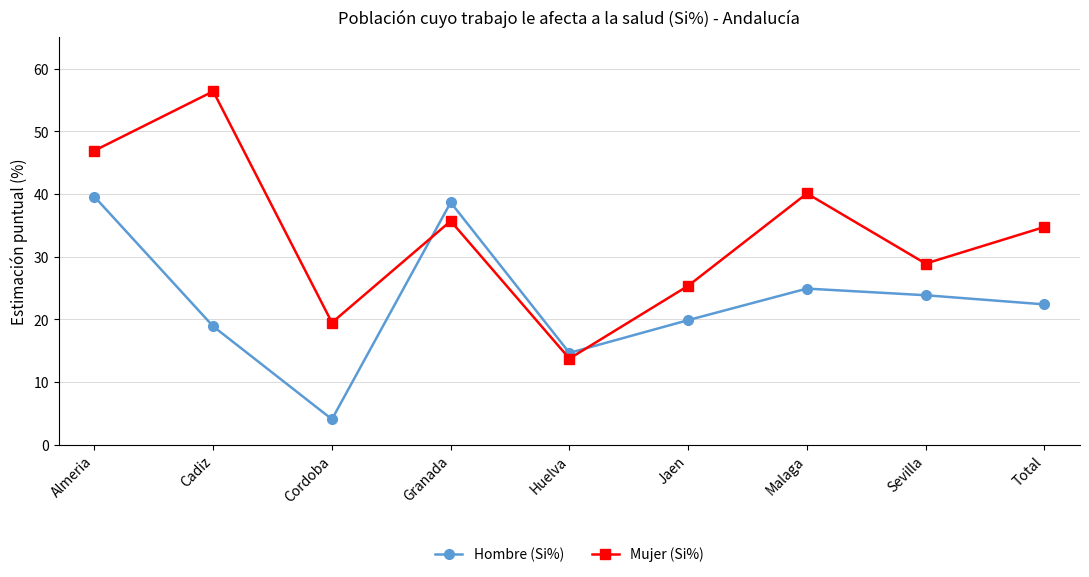

At which label does Mujer (Si%) first exceed 34?

Almeria